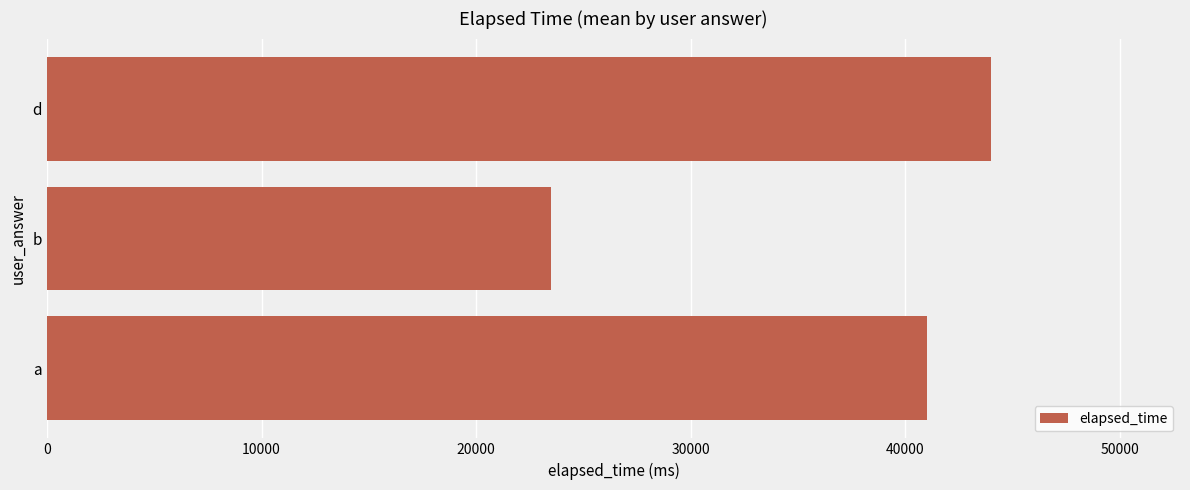

The chart shows a value of 68168 at d. True or false?

False